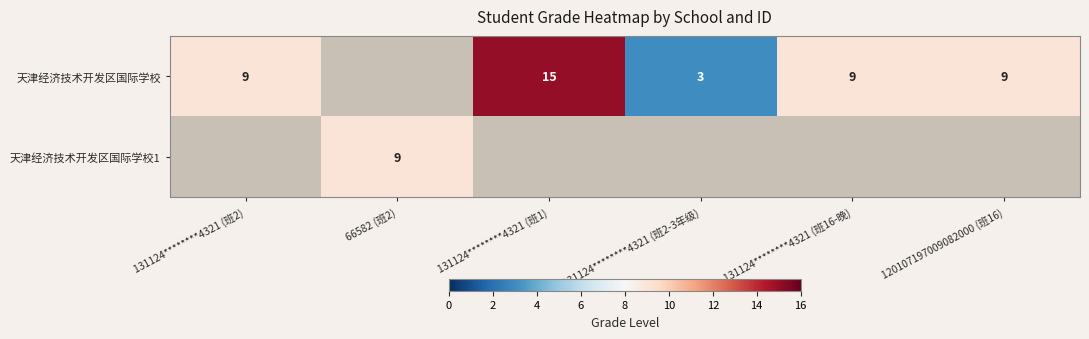

Is the value of 天津经济技术开发区国际学校 at 131124********4321 (班1) greater than the value of 天津经济技术开发区国际学校1 at 66582 (班2)?

Yes